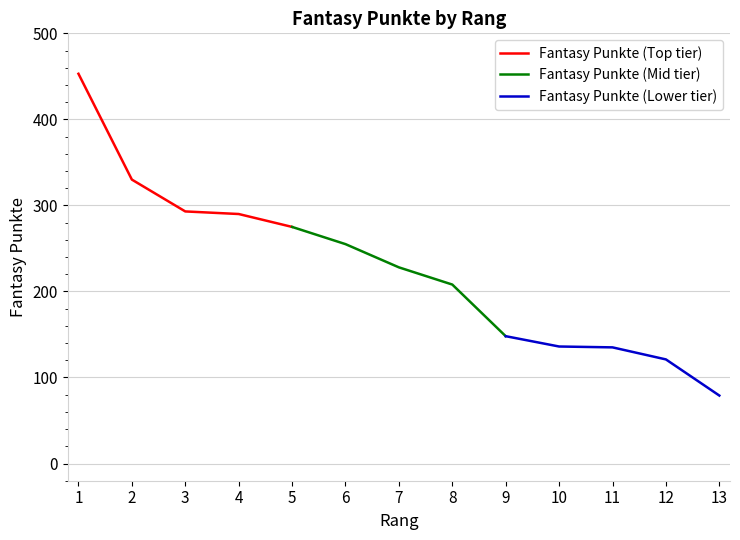

How many data points in Fantasy Punkte (Mid tier) are less than 228?

2